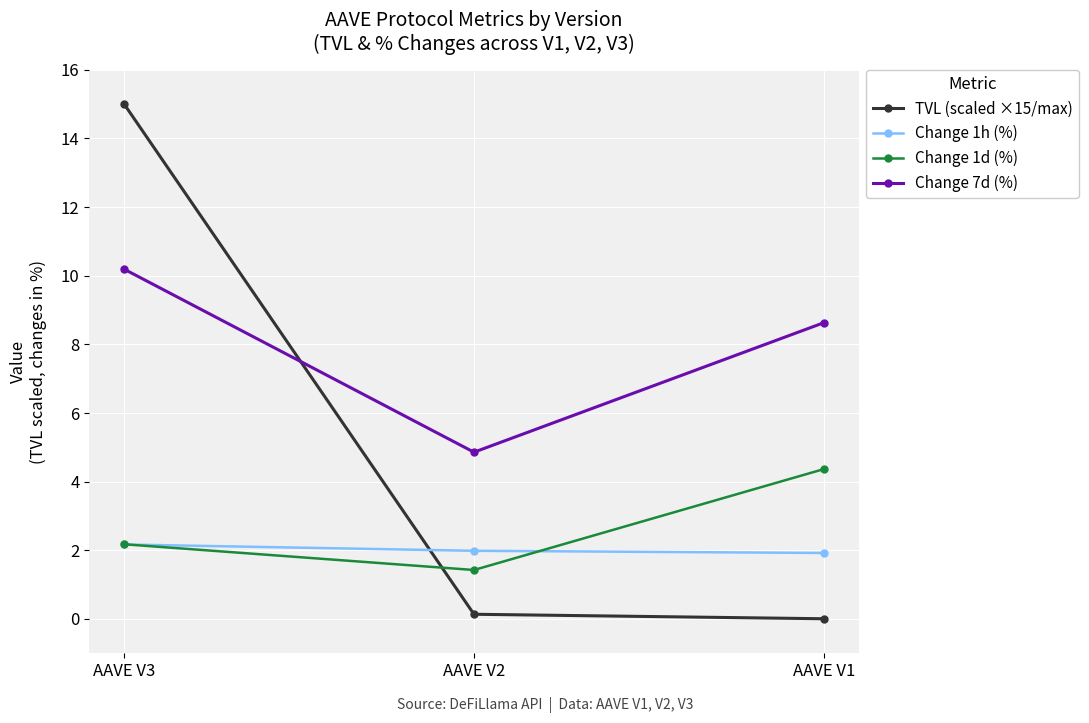

Where is Change 1d (%) nearest to the value 2?

AAVE V3